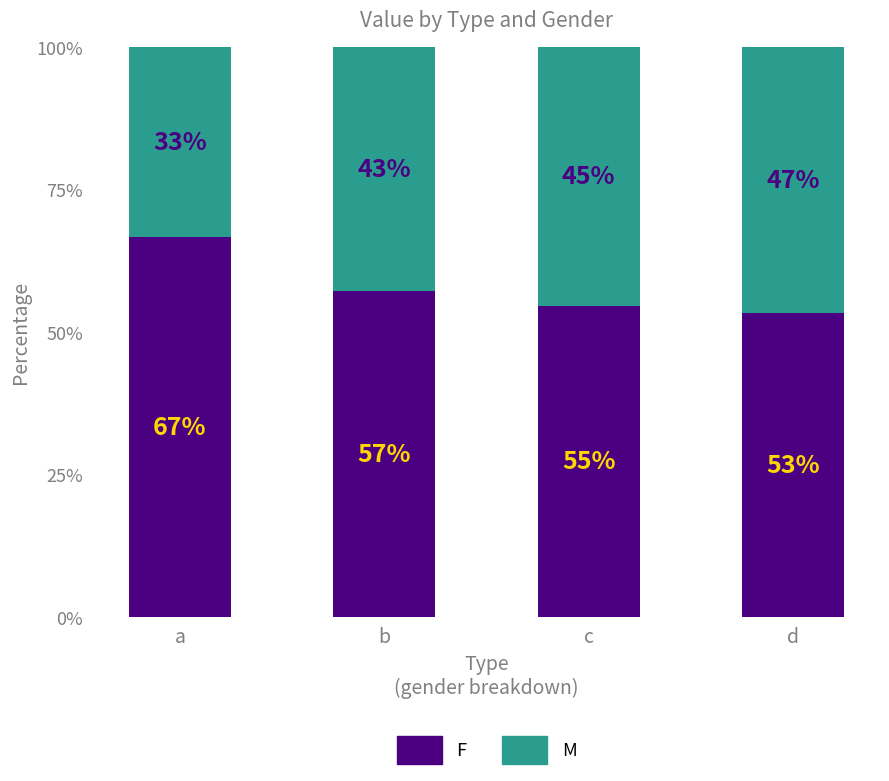

Which category has the highest value in the F series?

a